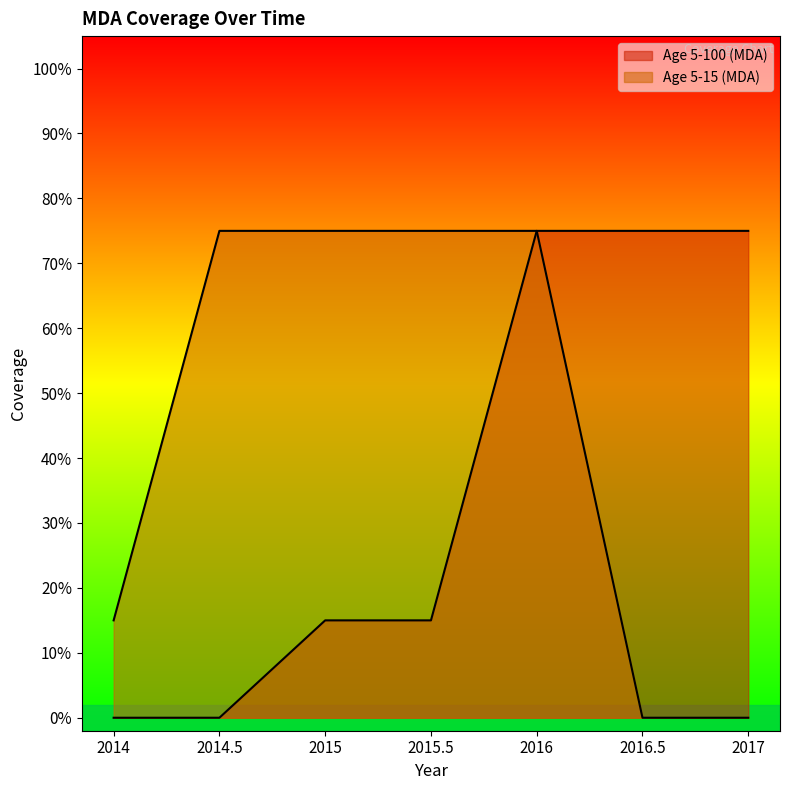

What is the sum of the Age 5-15 (MDA) values at 2016.5 and 2015?

0.8